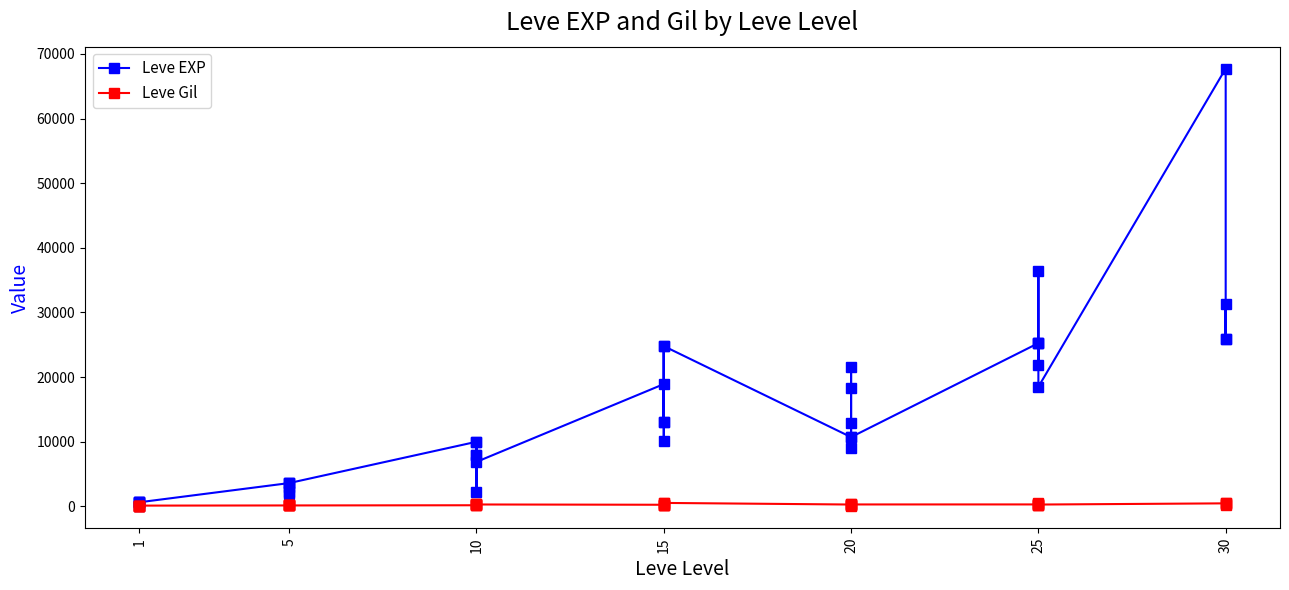

Which series has the largest total across all categories?

Leve EXP